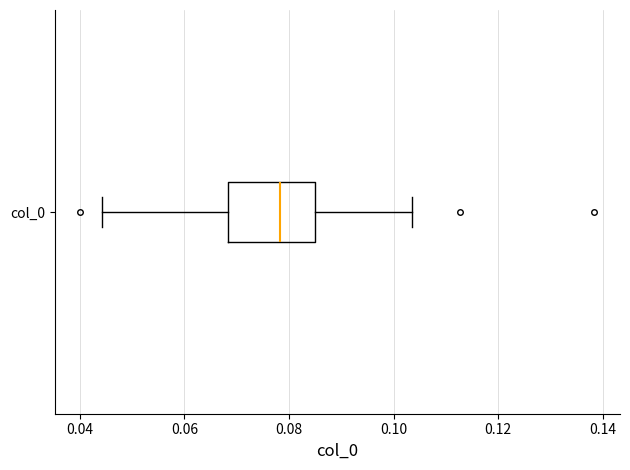

Read this box plot against the x-axis: the position of the median line, the range covered by the box, and the ends of both whiskers. The values are not printed on the chart, so give them approximately, as read against the axis.

median 0.078, box 0.068 to 0.086, whiskers 0.044 to 0.104